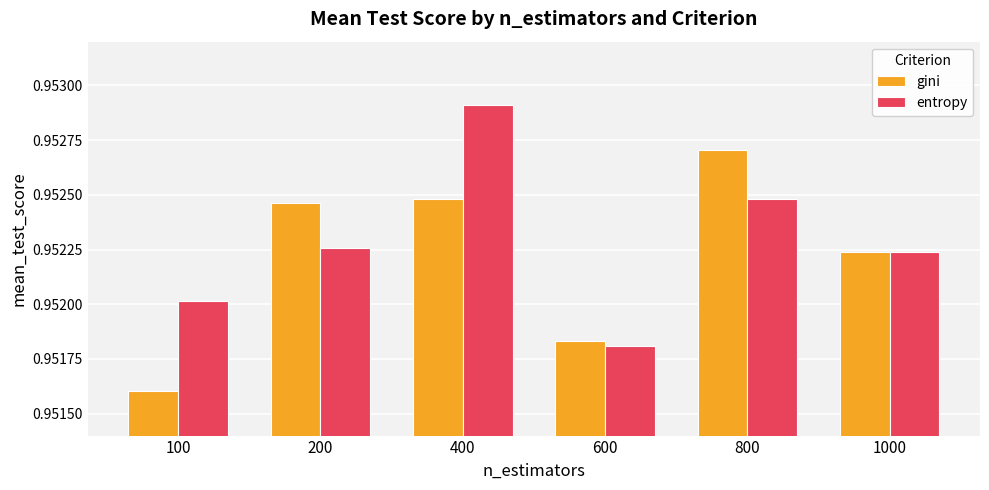

List the labels in order of entropy value, smallest first.

600, 100, 1000, 200, 800, 400